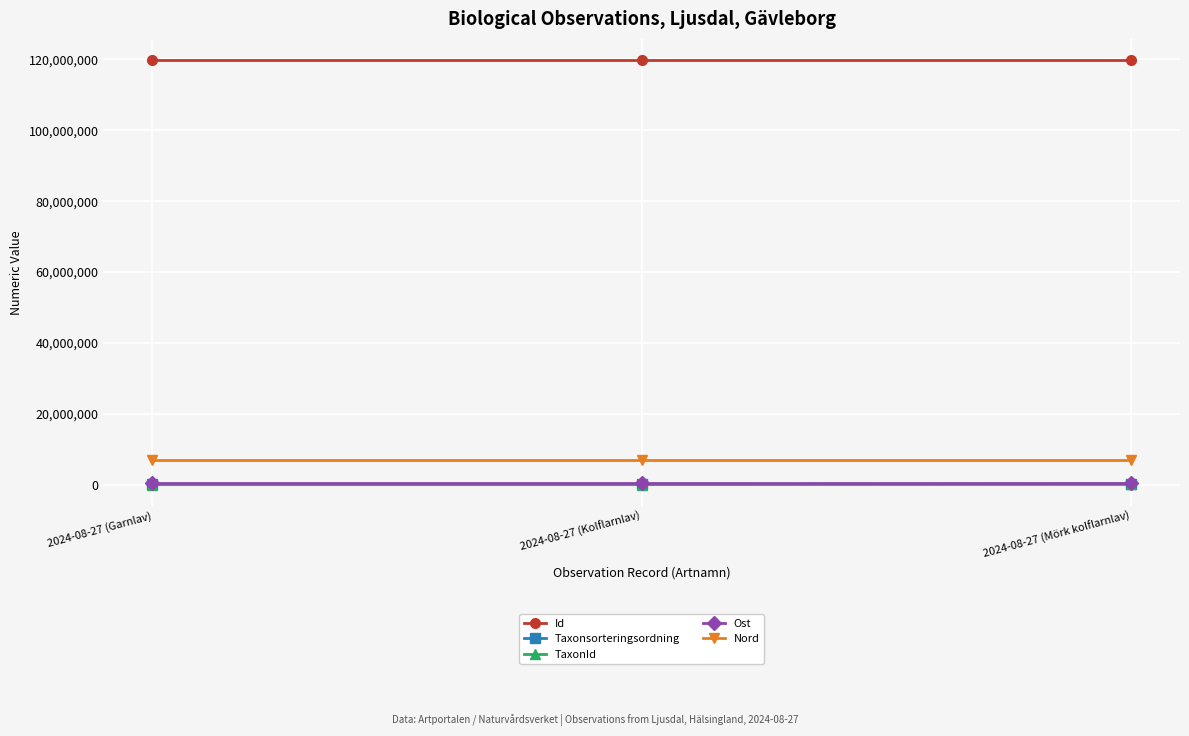

What is the sum of the Taxonsorteringsordning values at 2024-08-27 (Kolflarnlav) and 2024-08-27 (Garnlav)?

156820